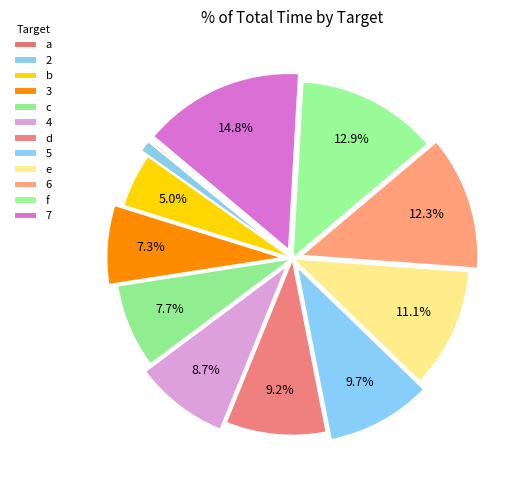

Count the number of slices in the pie.

12